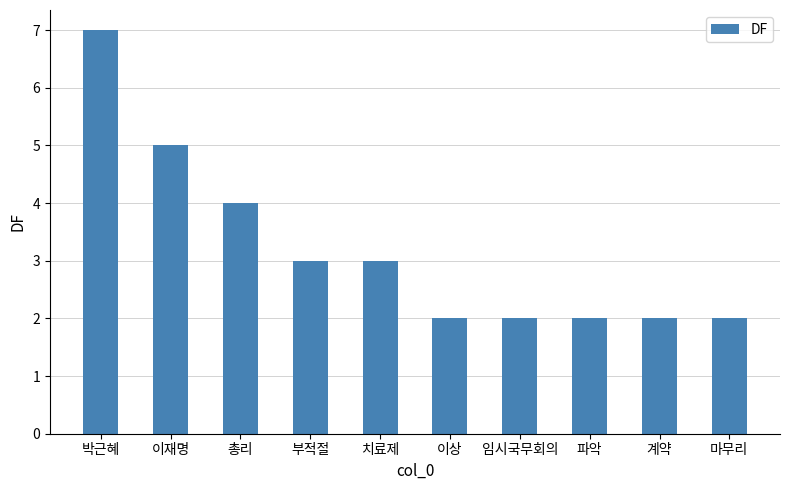

Approximately how many times larger is the value at 이재명 compared to 총리?

1.2